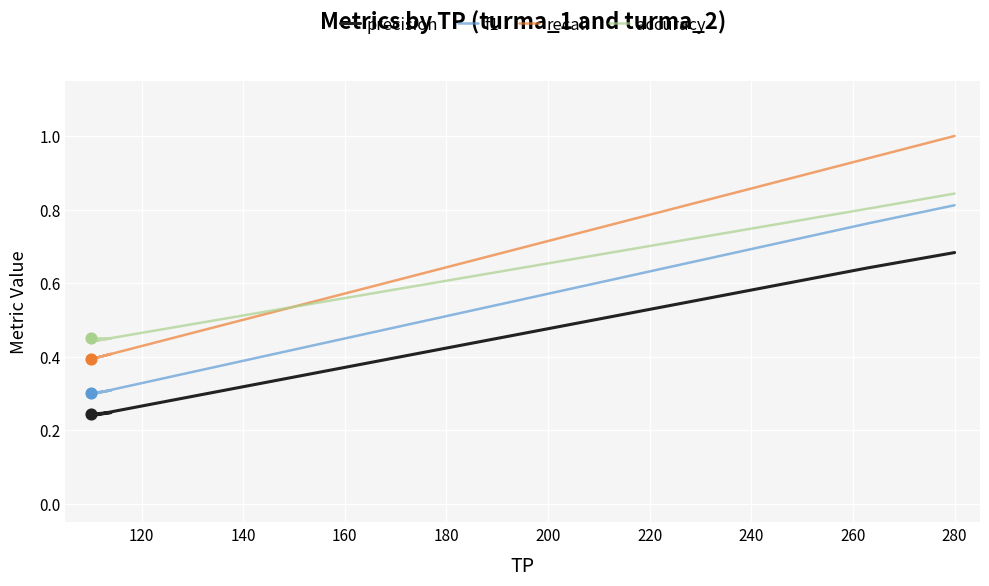

At how many categories does at least one series exceed 0?

8